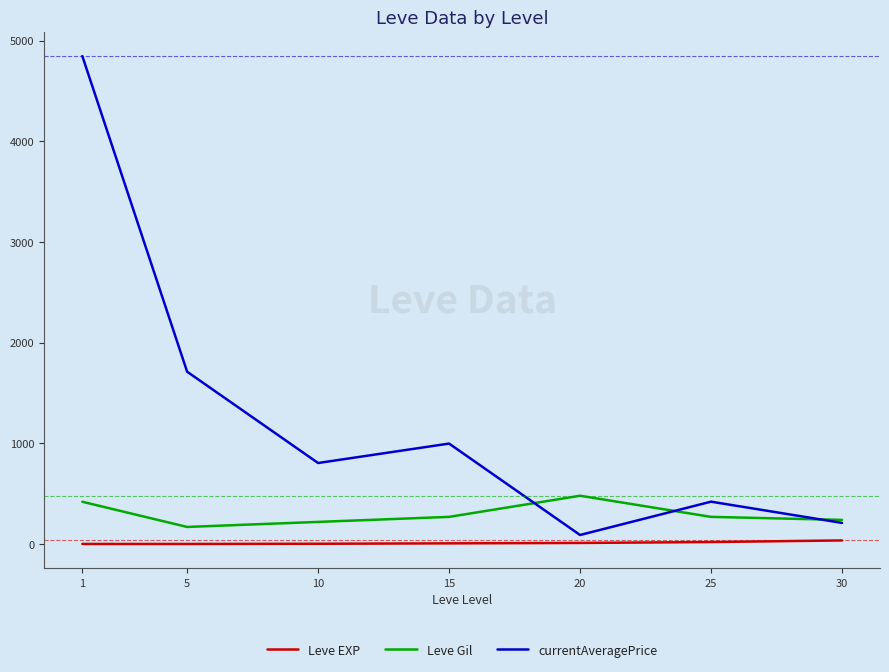

What are all the series names shown in the legend?

Leve EXP, Leve Gil, currentAveragePrice